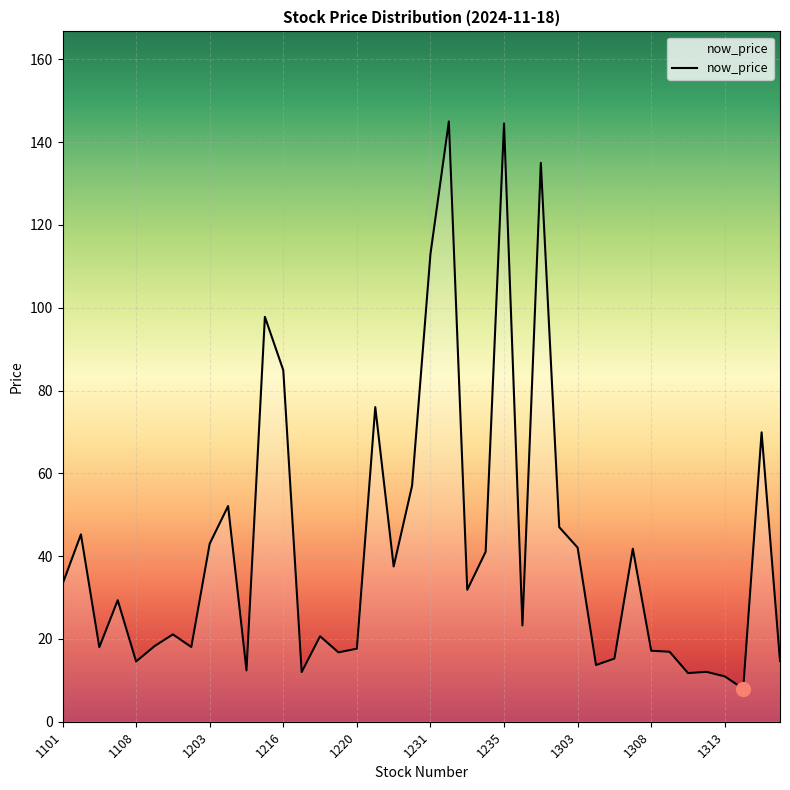

What is the difference between the maximum and minimum values?

137.0